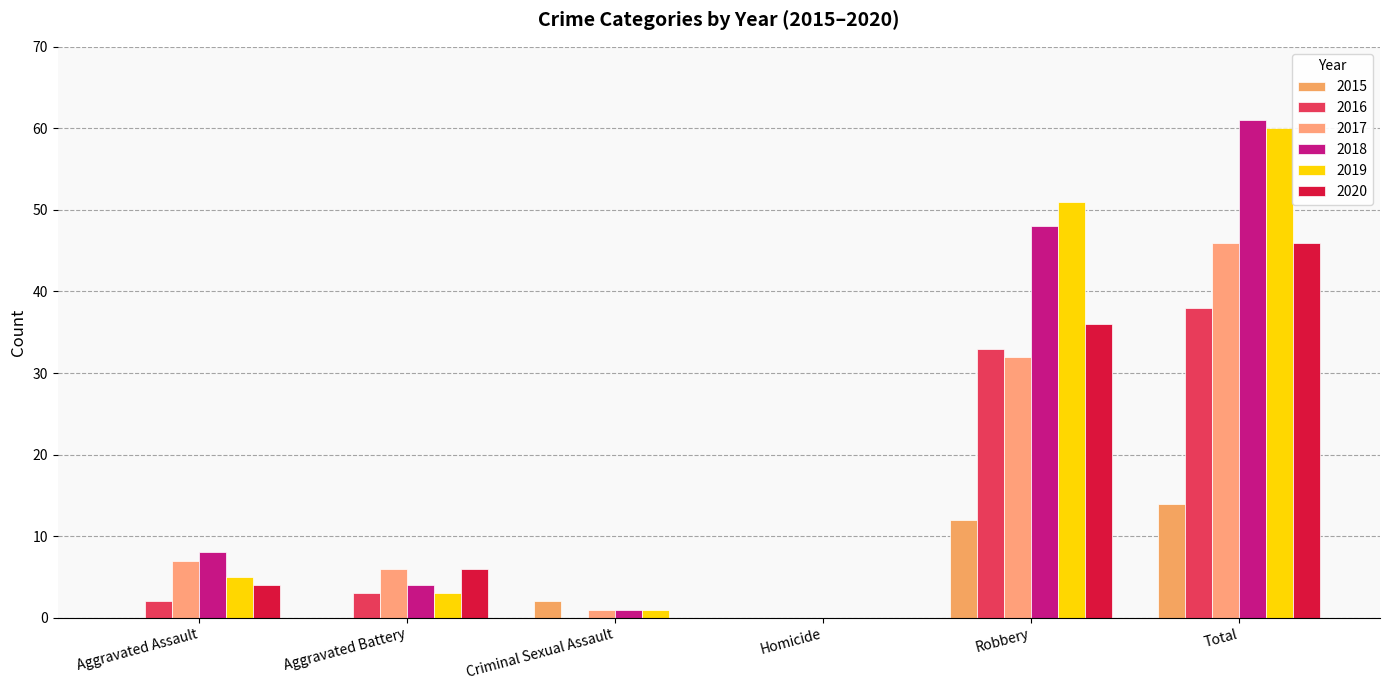

Read the 2020 value at Aggravated Battery, to the nearest 10.

10